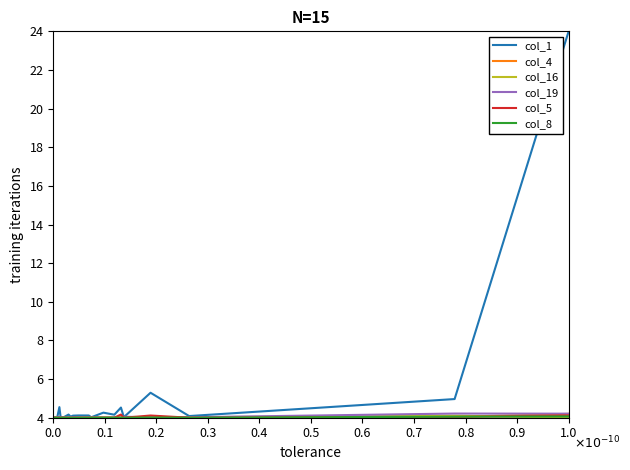

What is the minimum value shown in the chart?

4.0